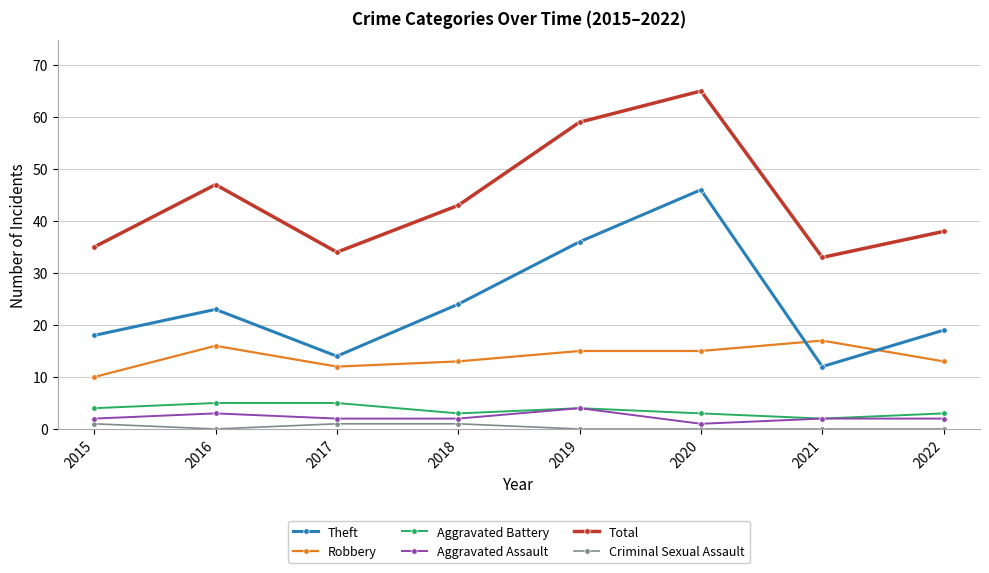

Is the value of Robbery at 2019 greater than the value of Aggravated Battery at 2017?

Yes